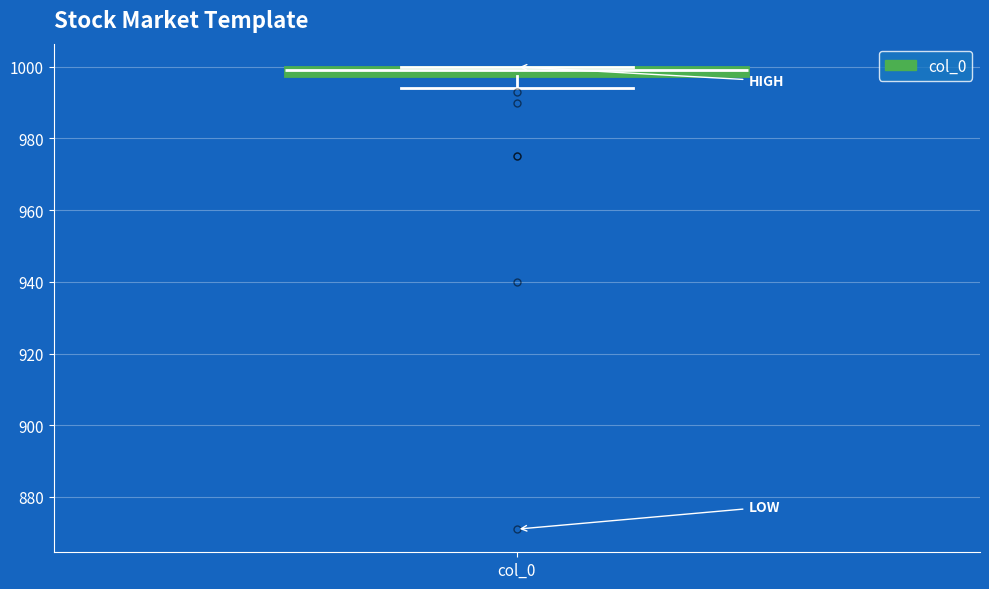

Where does the lower whisker of the box for col_0 end on the y-axis? The values are not printed on the chart, so give them approximately, as read against the axis.

994